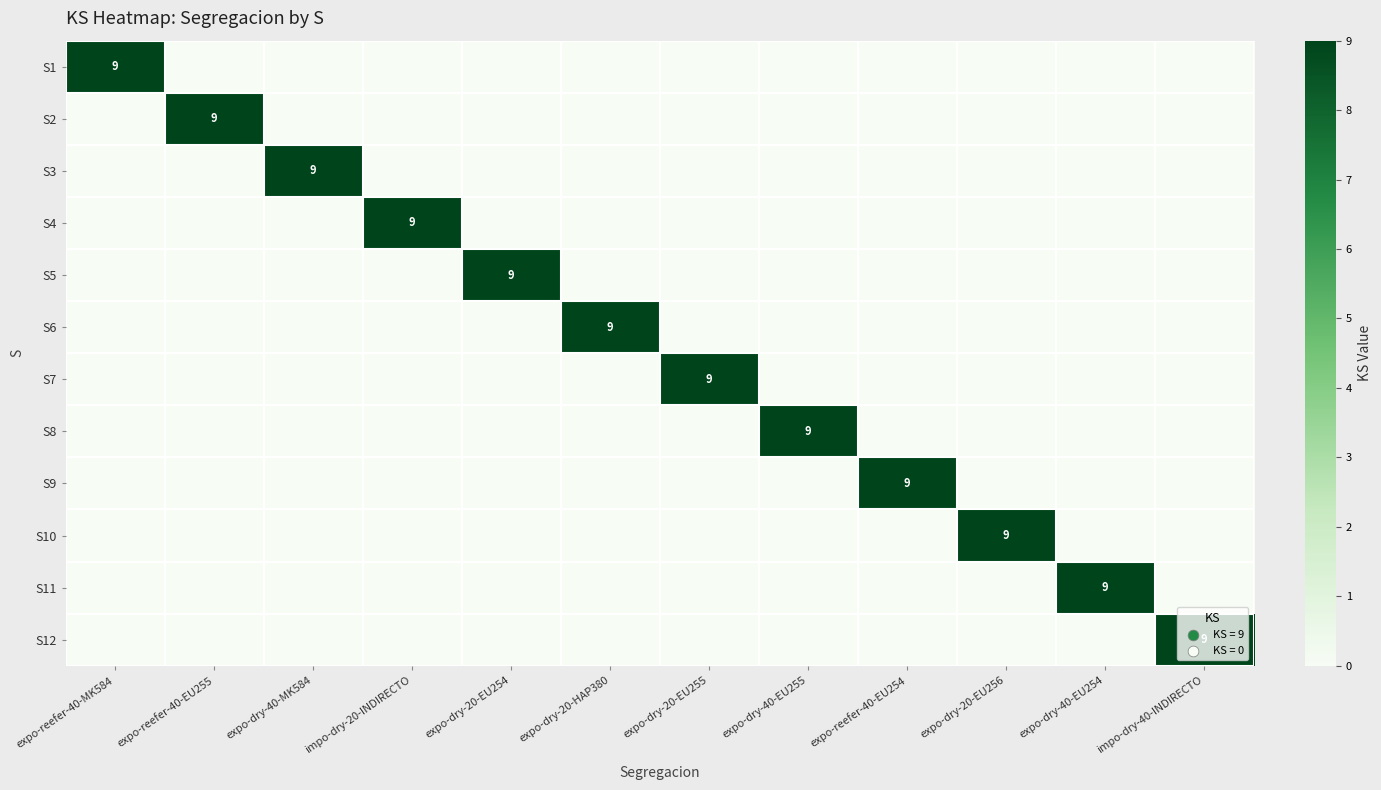

The value of S7 at expo-reefer-40-EU254 is 0. True or false?

True